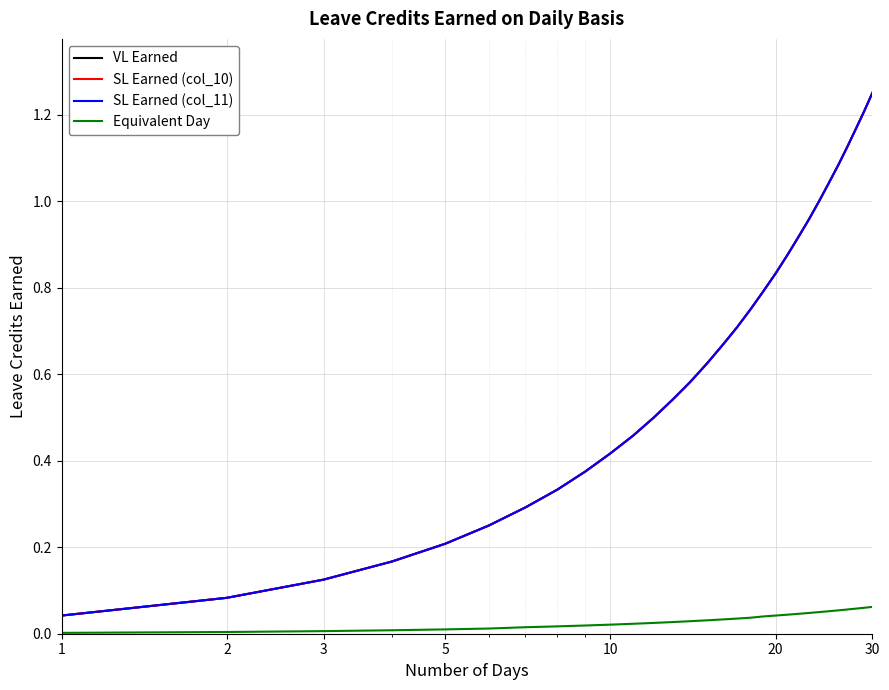

How many lines are shown in the chart?

4